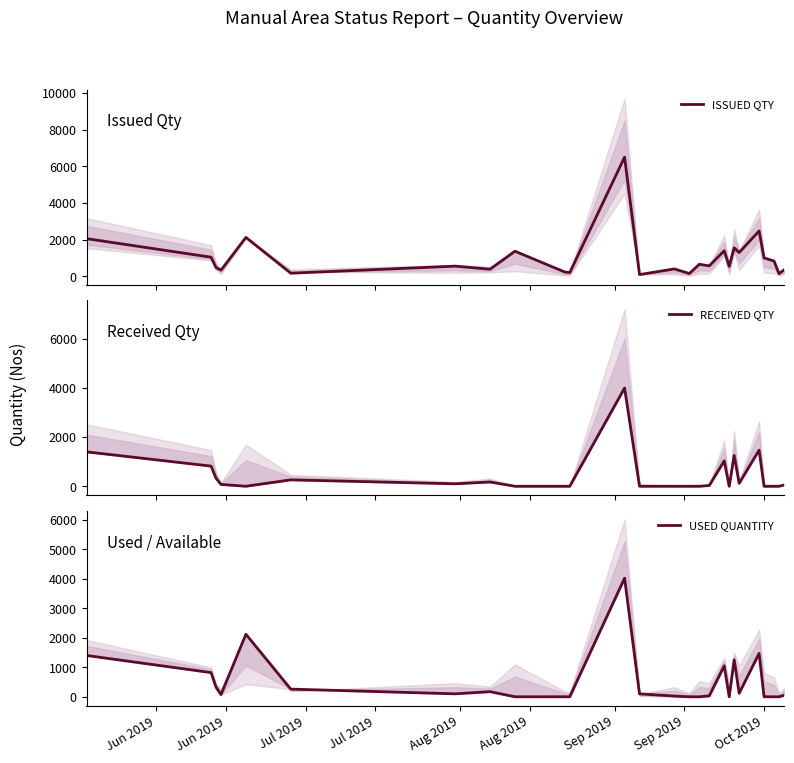

What is the maximum value for RECEIVED QTY?

4000